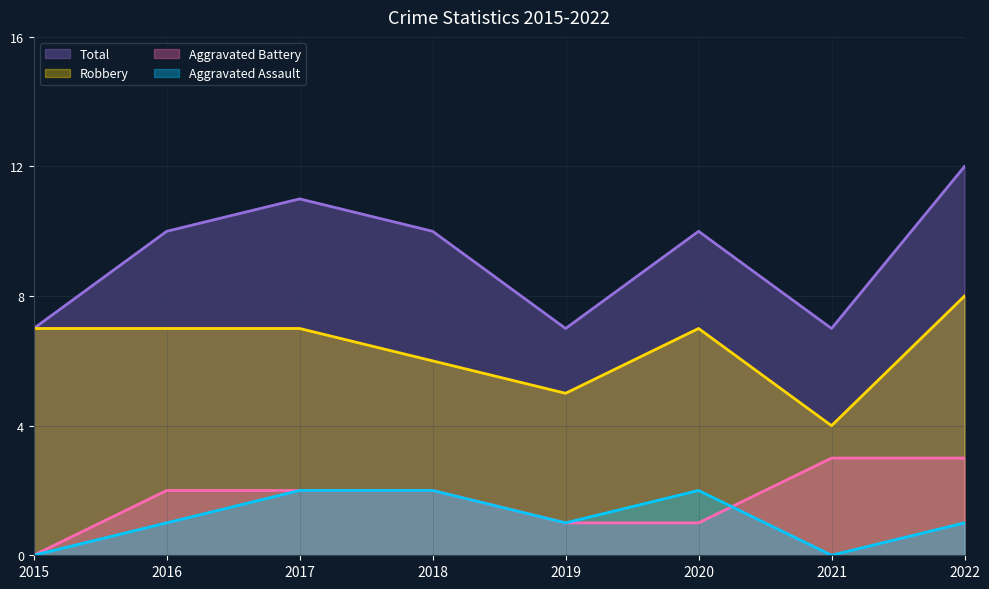

The Robbery series shows 8 at 2019. True or false?

False